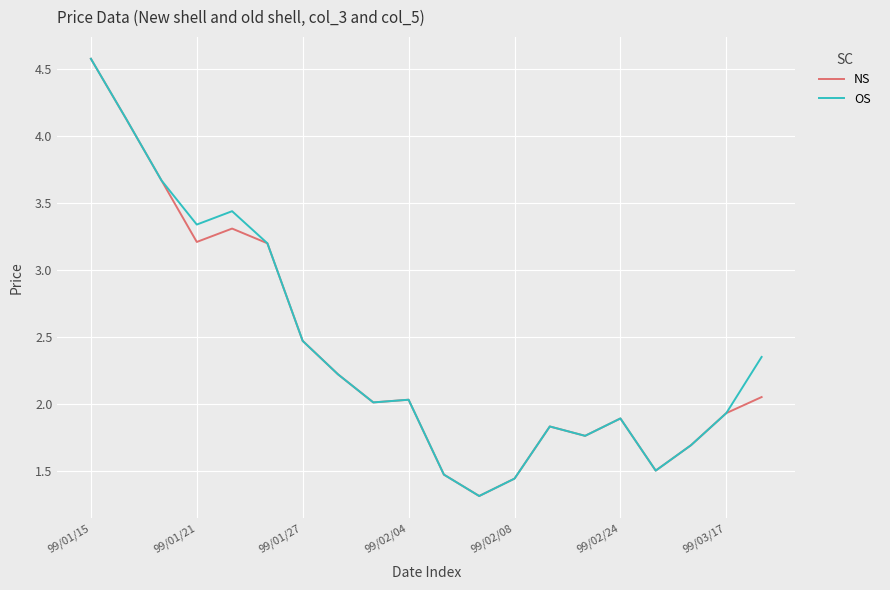

What is the smallest value displayed?

1.3